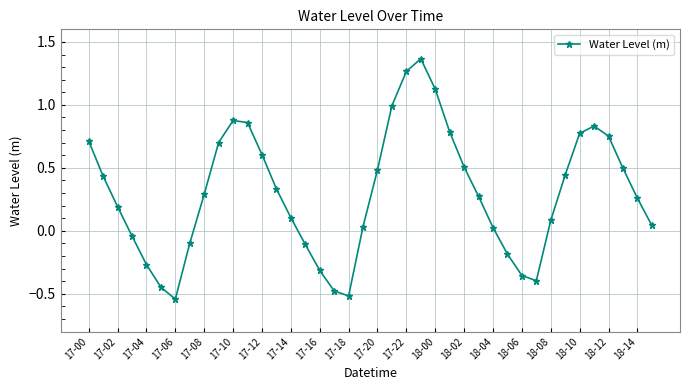

What is the difference between the maximum and minimum values?

1.9